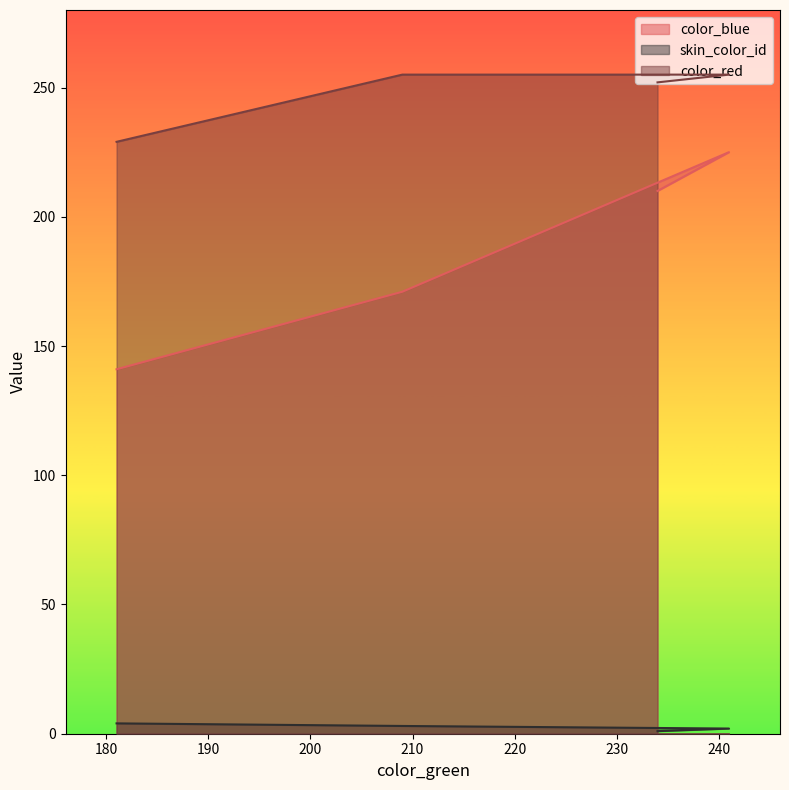

The value of color_red at 181 is 115. True or false?

False